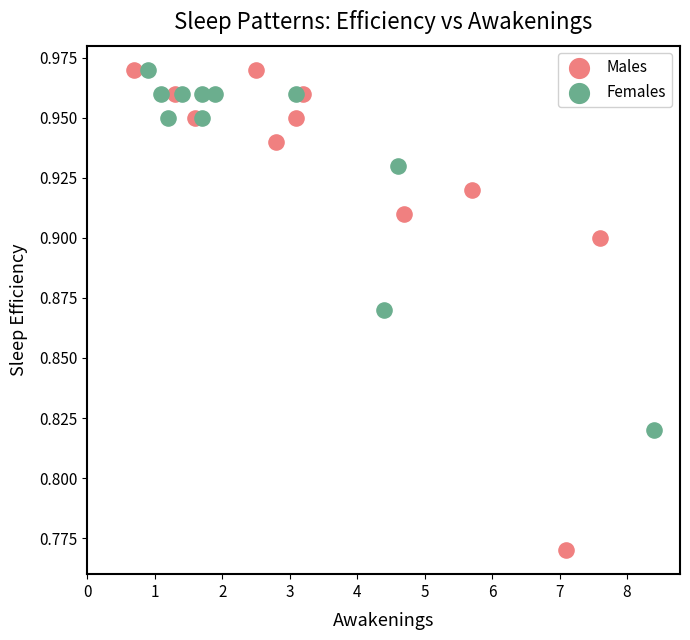

What are all the series names shown in the legend?

Males, Females